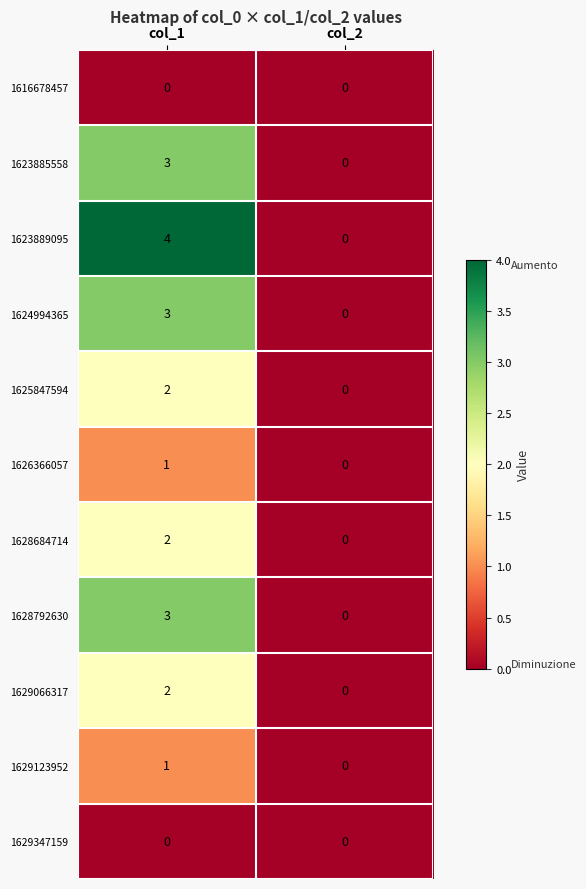

Reading left to right, transcribe all the data shown in this chart.

1616678457: col_1=0	col_2=0
1623885558: col_1=3	col_2=0
1623889095: col_1=4	col_2=0
1624994365: col_1=3	col_2=0
1625847594: col_1=2	col_2=0
1626366057: col_1=1	col_2=0
1628684714: col_1=2	col_2=0
1628792630: col_1=3	col_2=0
1629066317: col_1=2	col_2=0
1629123952: col_1=1	col_2=0
1629347159: col_1=0	col_2=0